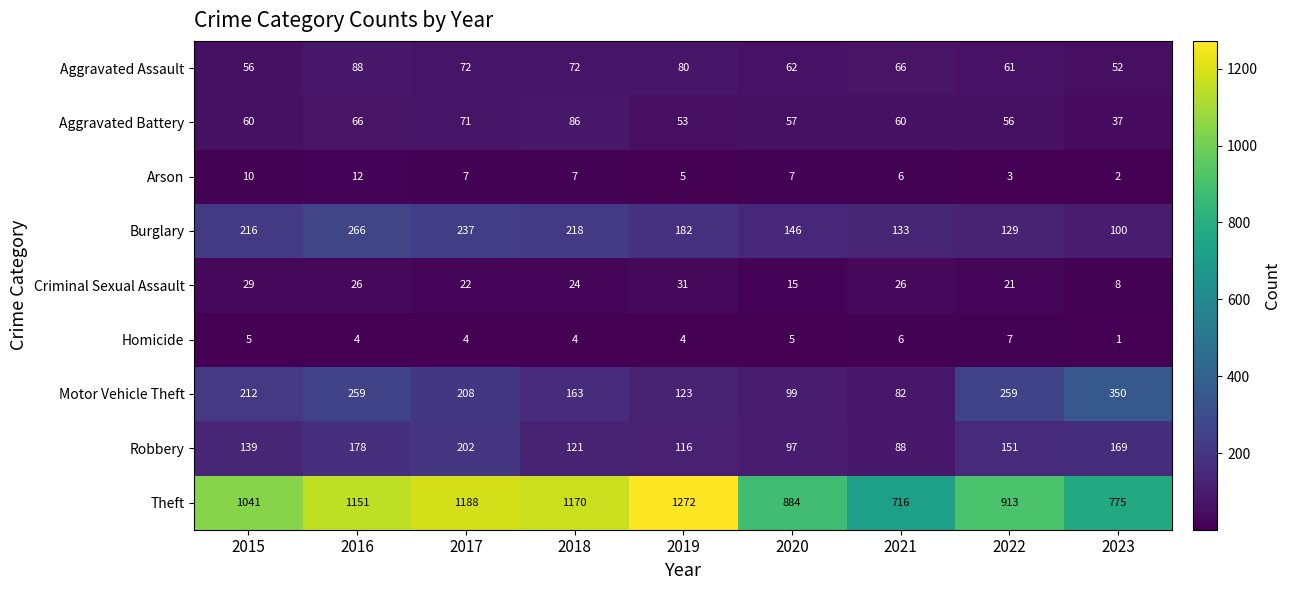

Which series has the largest total across all categories?

Theft